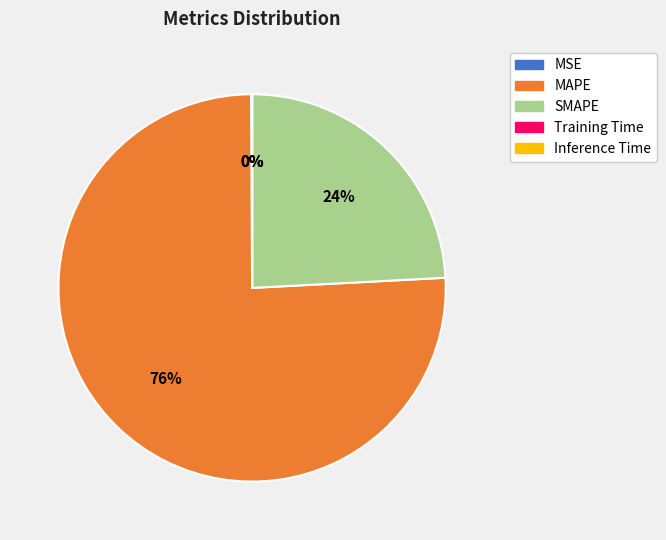

What is the largest slice in the pie chart?

MAPE